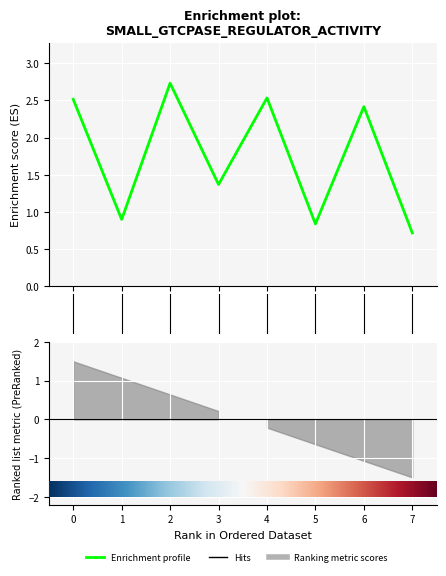

What is the greatest value displayed?

2.7